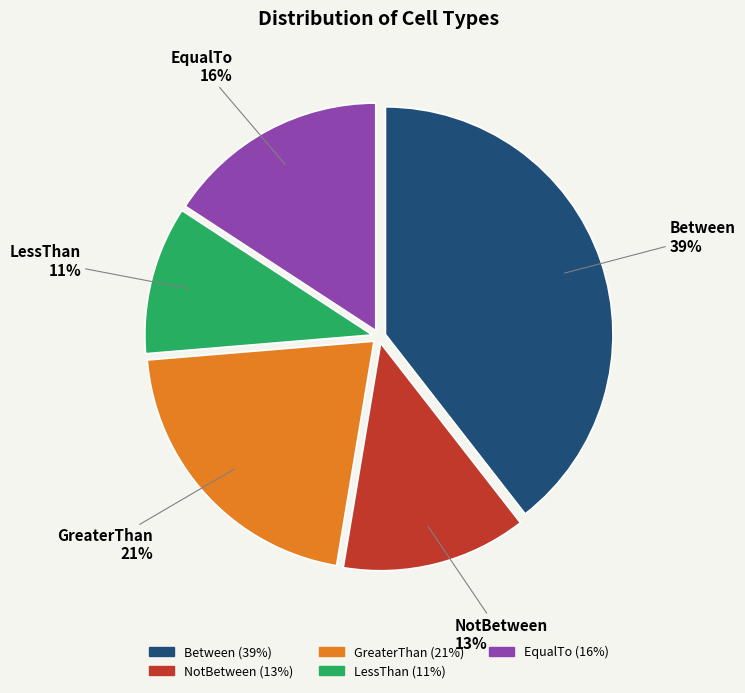

To the nearest percent, what is the difference between the Between and GreaterThan slice percentages?

18%